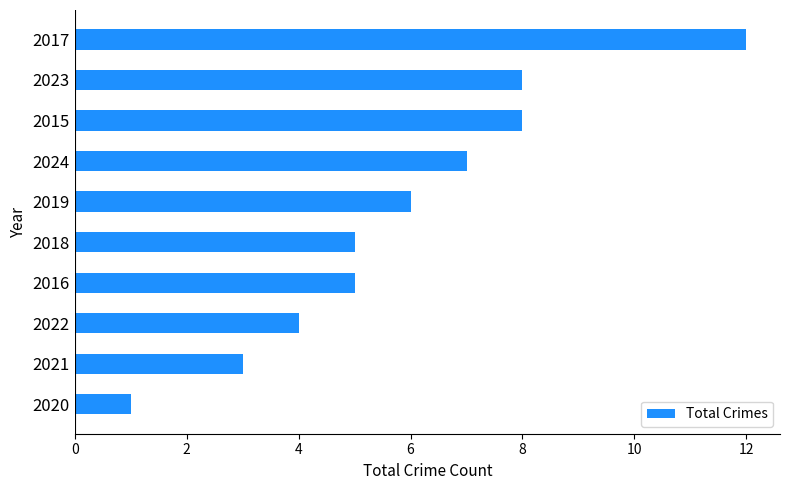

How many data points does each series have?

10